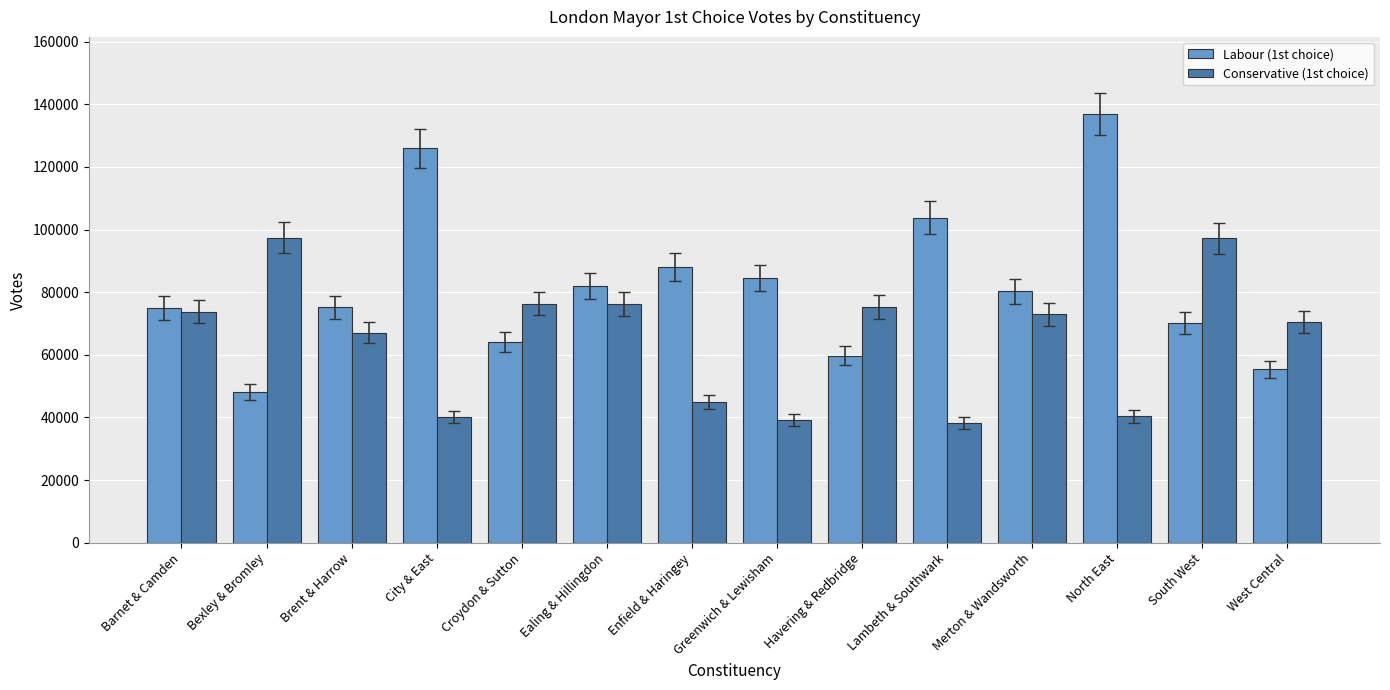

Does the chart contain stacked bars?

No